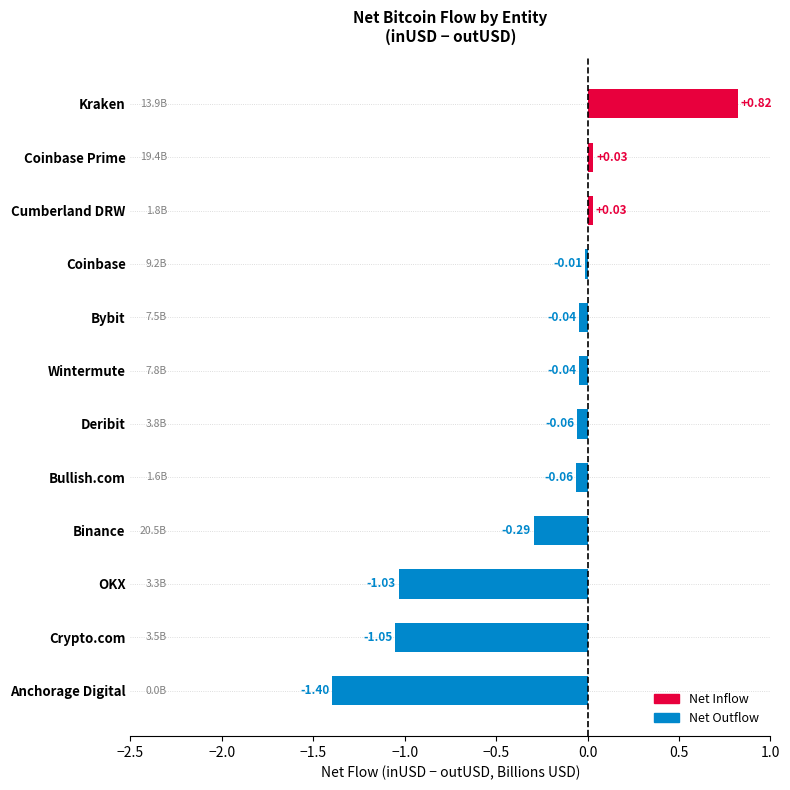

What is the change in value from Binance to Kraken?

+1.1